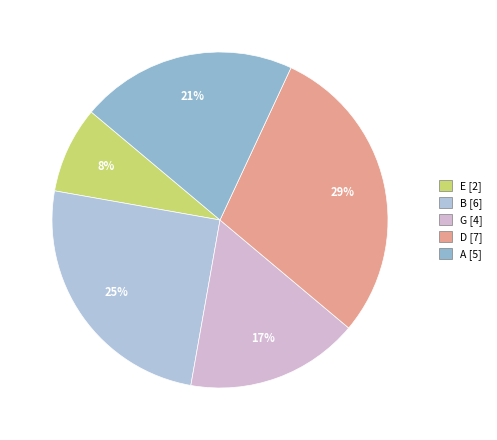

To the nearest percent, what portion does B represent?

25%